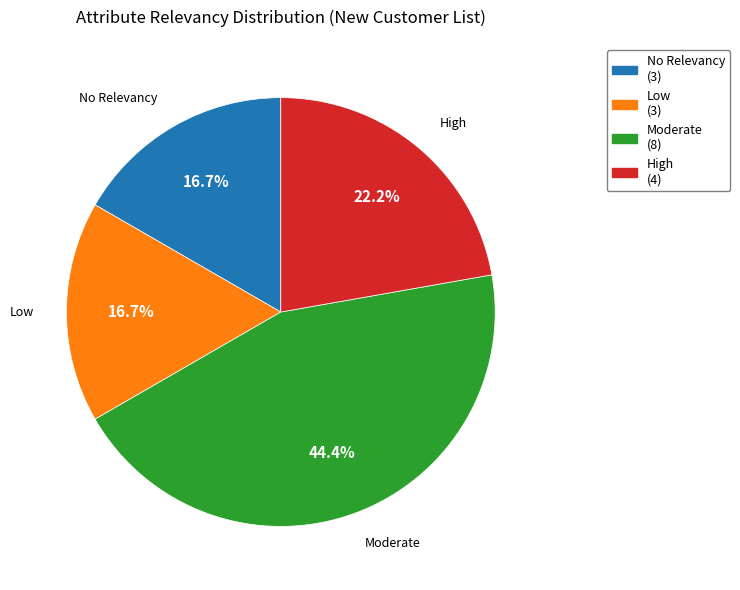

Is there any slice that represents more than half of the pie?

No